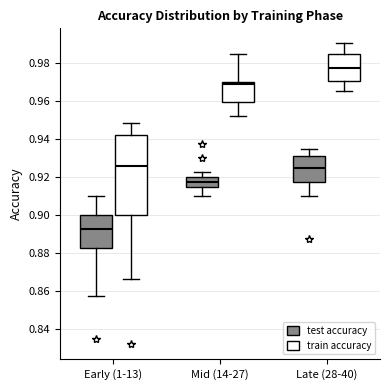

Reading left to right, transcribe this box plot: for each box, give where its median line is, the range the box spans, and where its two whiskers end, as read against the y-axis. The values are not printed on the chart, so give them approximately, as read against the axis.

Early (1-13) (test accuracy): median 0.892, box 0.882 to 0.900, whiskers 0.858 to 0.910
Early (1-13) (train accuracy): median 0.926, box 0.900 to 0.942, whiskers 0.866 to 0.948
Mid (14-27) (test accuracy): median 0.918, box 0.914 to 0.920, whiskers 0.910 to 0.922
Mid (14-27) (train accuracy): median 0.968, box 0.960 to 0.970, whiskers 0.952 to 0.984
Late (28-40) (test accuracy): median 0.924, box 0.918 to 0.932, whiskers 0.910 to 0.936
Late (28-40) (train accuracy): median 0.978, box 0.970 to 0.984, whiskers 0.966 to 0.990